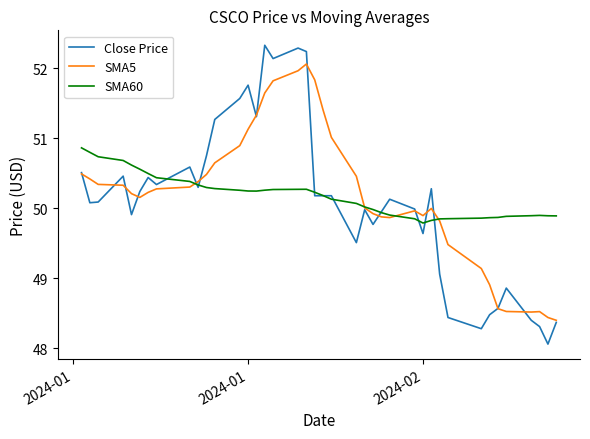

Which series has the largest range (max minus min)?

Close Price